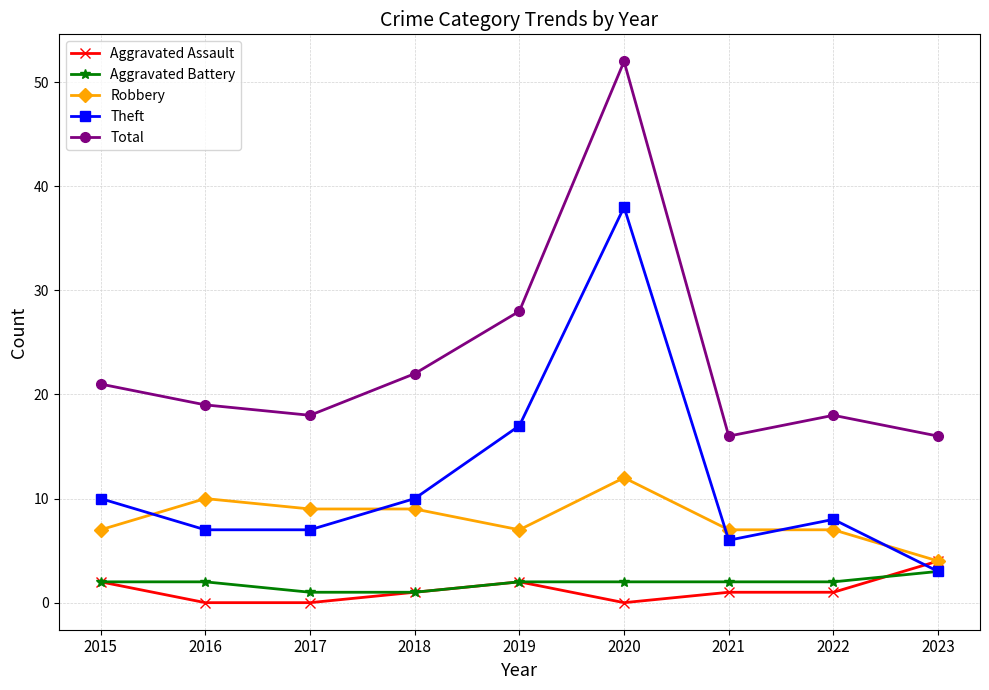

What are all the series names shown in the legend?

Aggravated Assault, Aggravated Battery, Robbery, Theft, Total